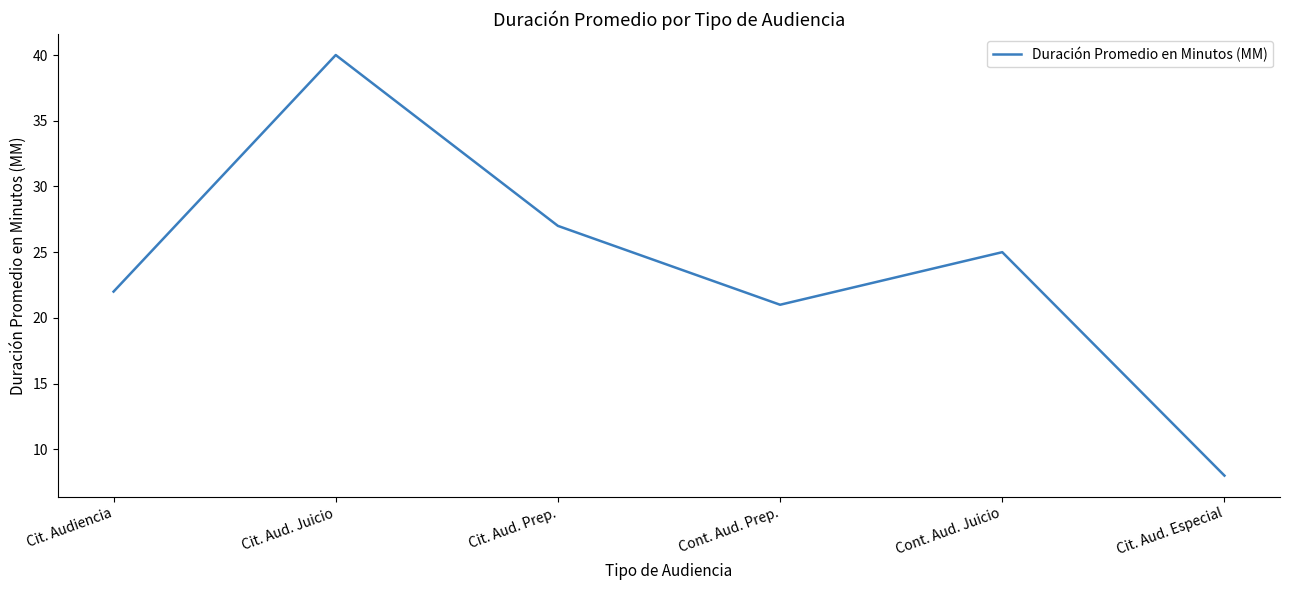

At which category does the data reach its first local valley?

Cont. Aud. Prep.